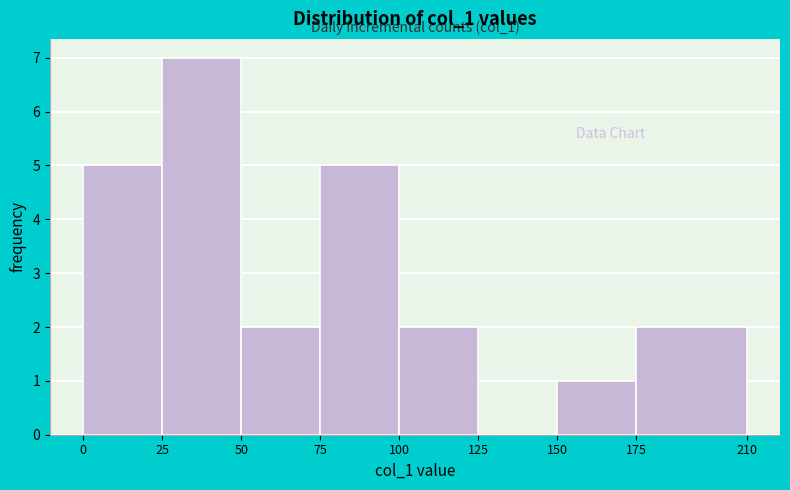

Which range on the x-axis has the tallest bar?

25 to 50